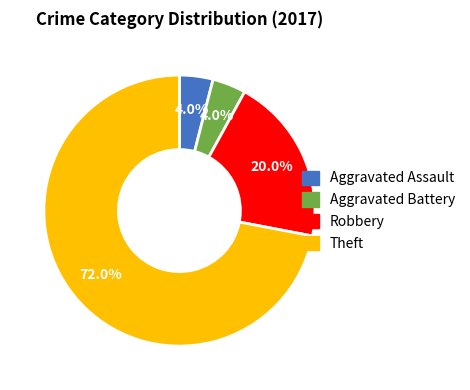

How much of the chart is everything except Theft?

28.0%